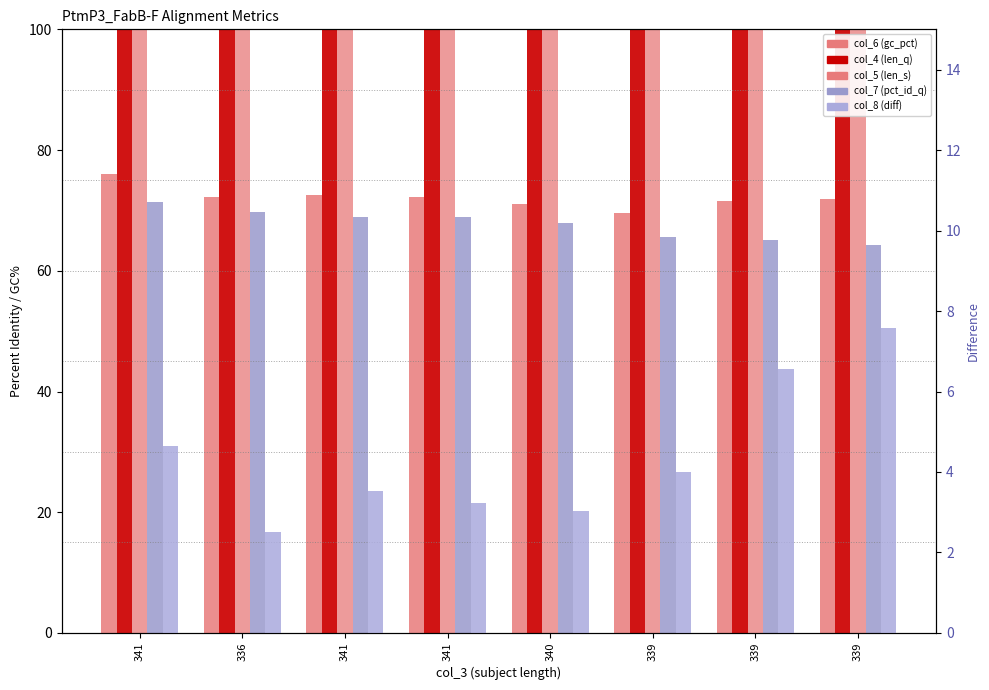

What are all the series names shown in the legend?

col_6 (gc_pct), col_4 (len_q), col_5 (len_s), col_7 (pct_id_q), col_8 (diff)